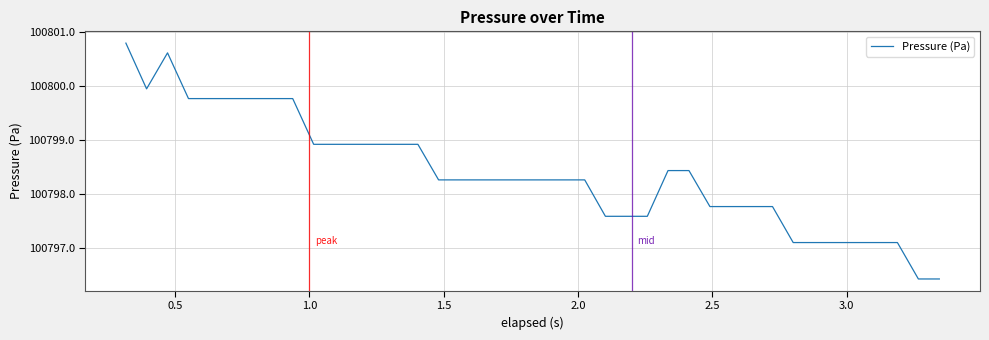

What is the difference between the maximum and second lowest values?

4.4